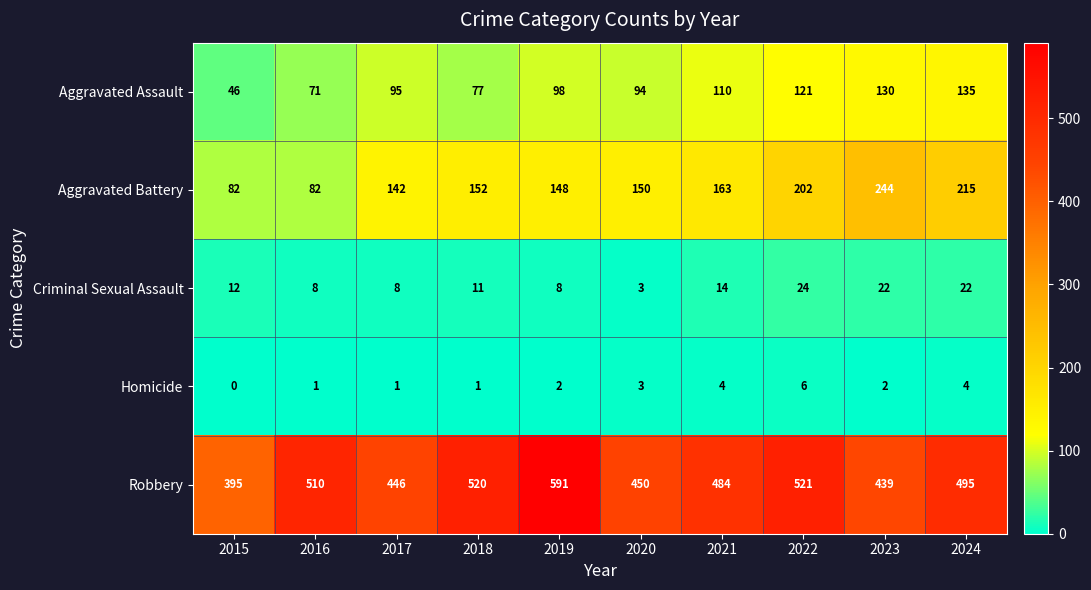

Read the Criminal Sexual Assault value at 2021, to the nearest 10.

10